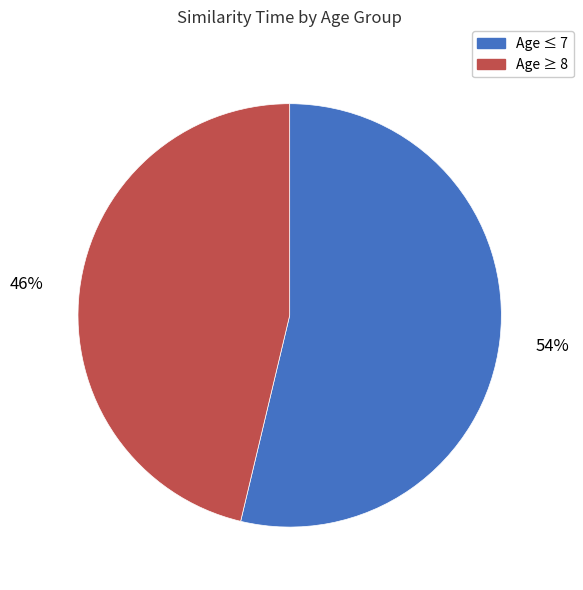

Rank the categories by value from highest to lowest.

Age ≤ 7, Age ≥ 8